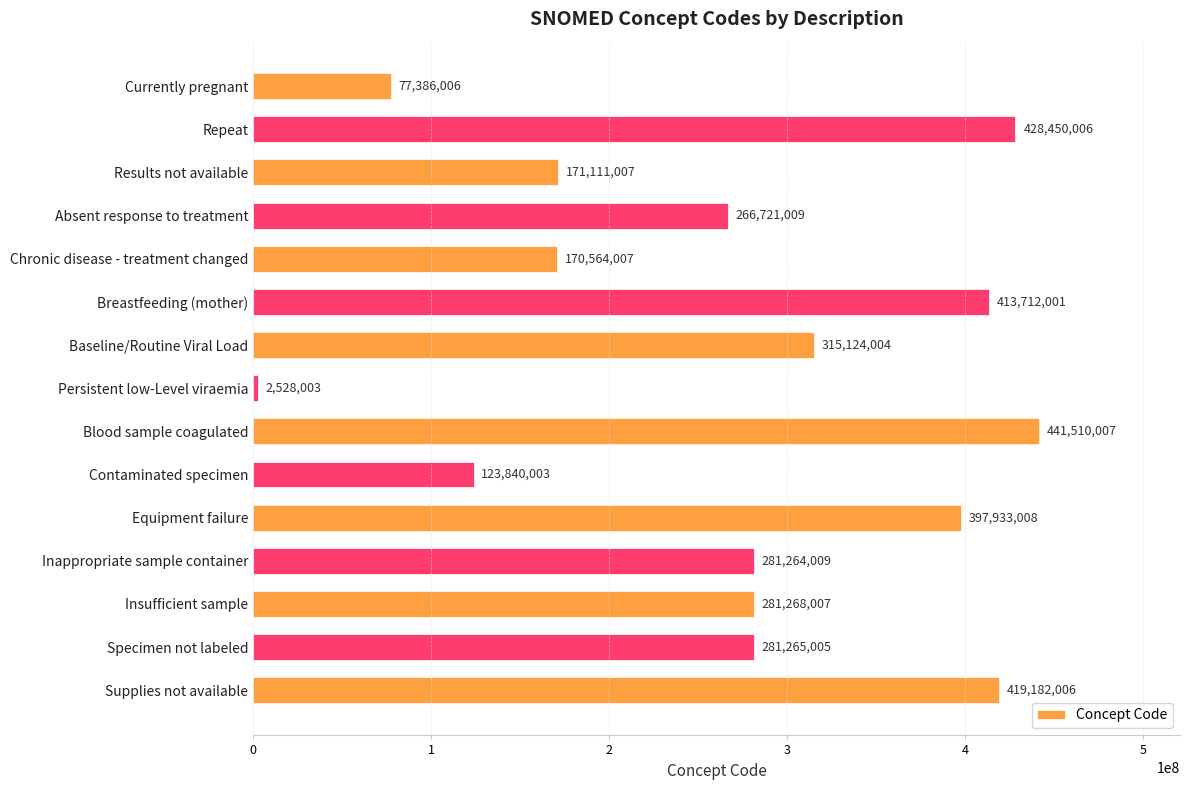

Are the bars horizontal?

Yes